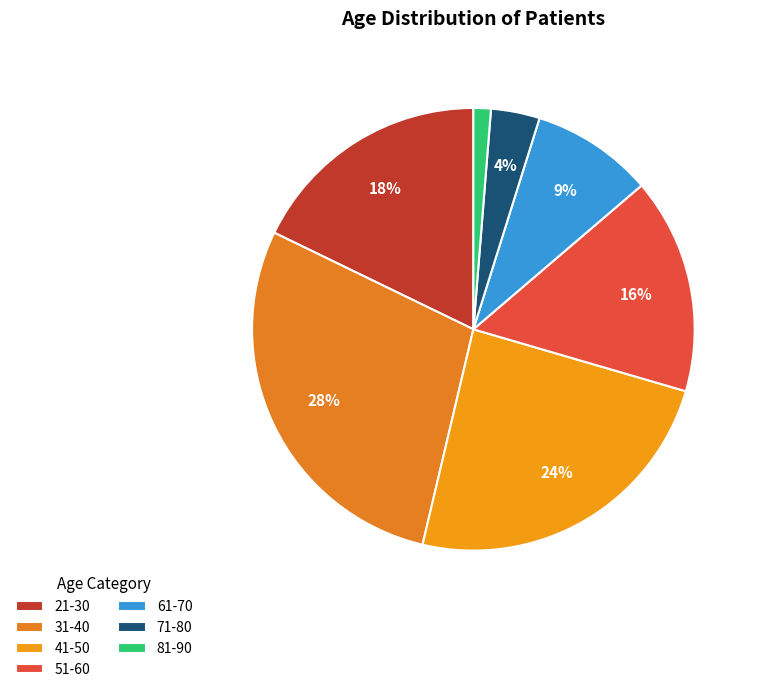

What percentage is the 71-80 slice, to the nearest percent?

4%